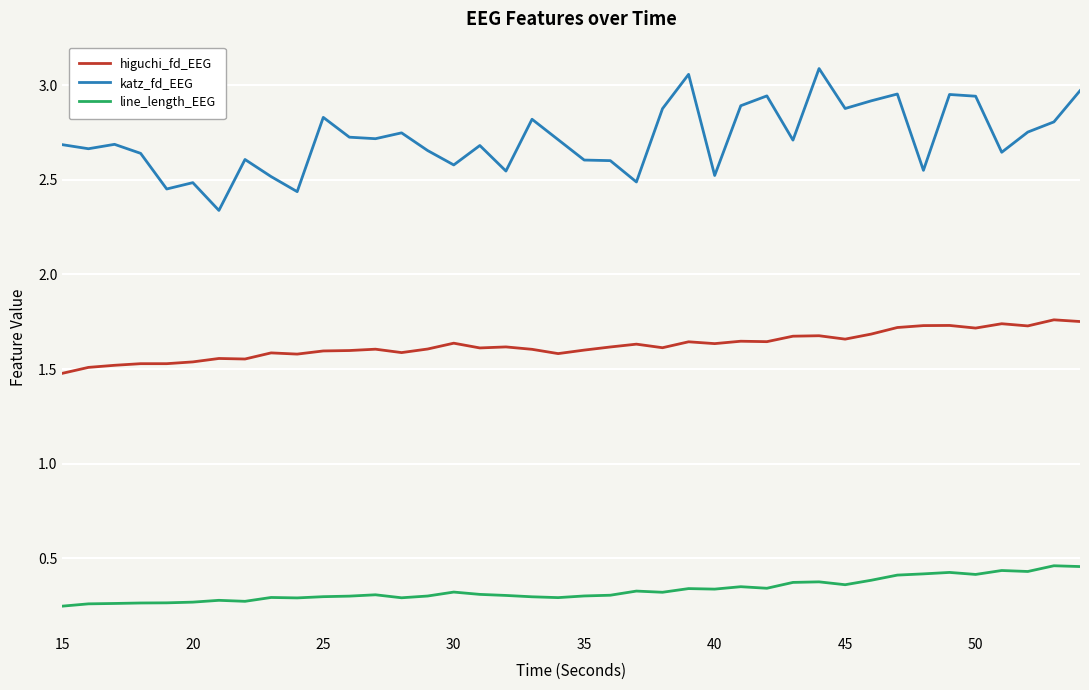

True or false: higuchi_fd_EEG and line_length_EEG intersect in this chart.

False